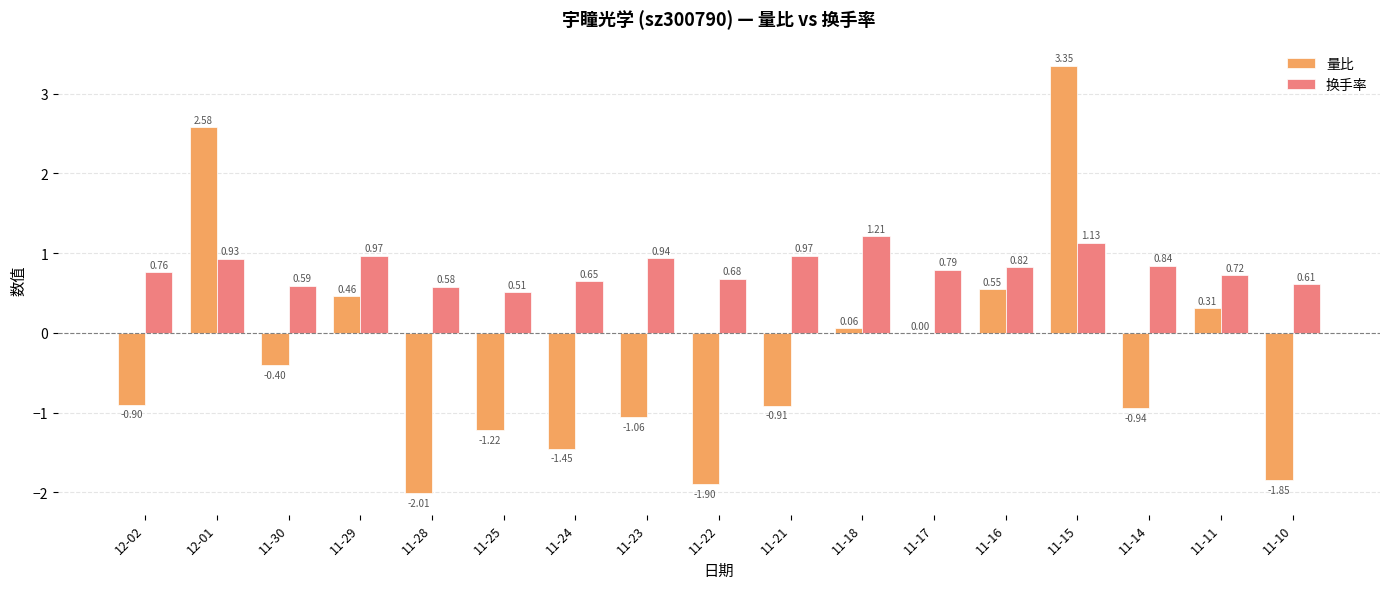

Which series has the largest total across all categories?

换手率